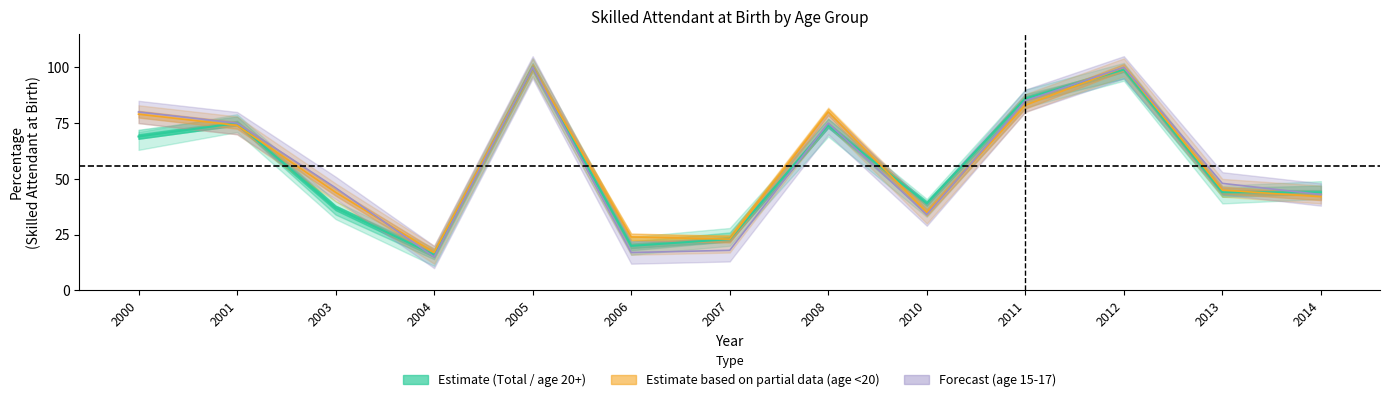

At which label does age 15-17 reach its minimum?

2004